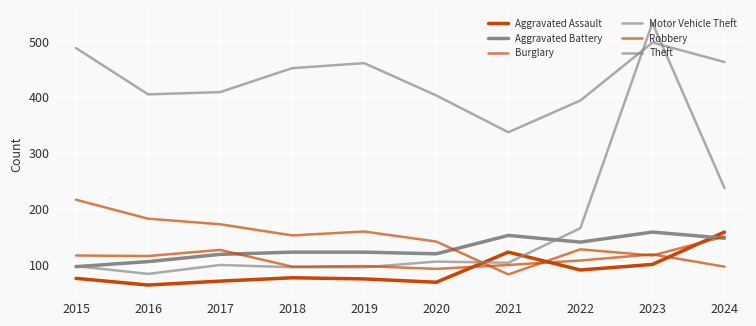

List the labels in order of Motor Vehicle Theft value, smallest first.

2016, 2018, 2019, 2015, 2017, 2021, 2020, 2022, 2024, 2023